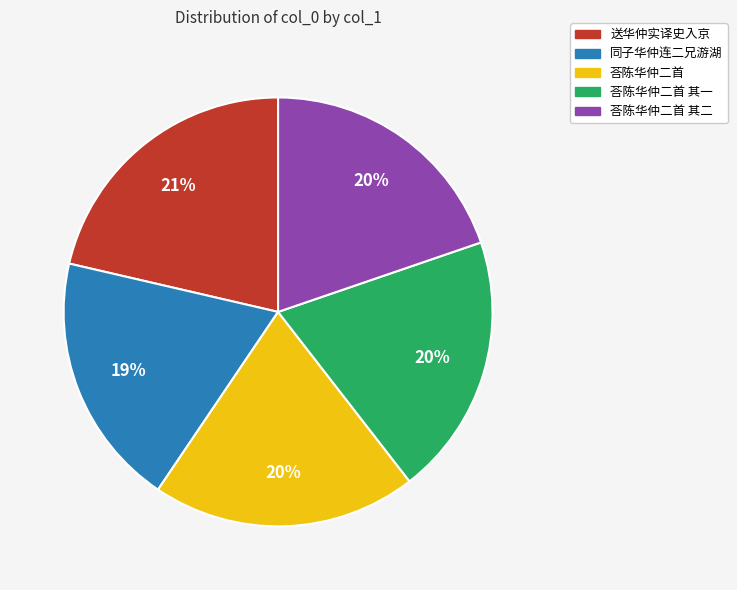

How many slices are in this pie chart?

5